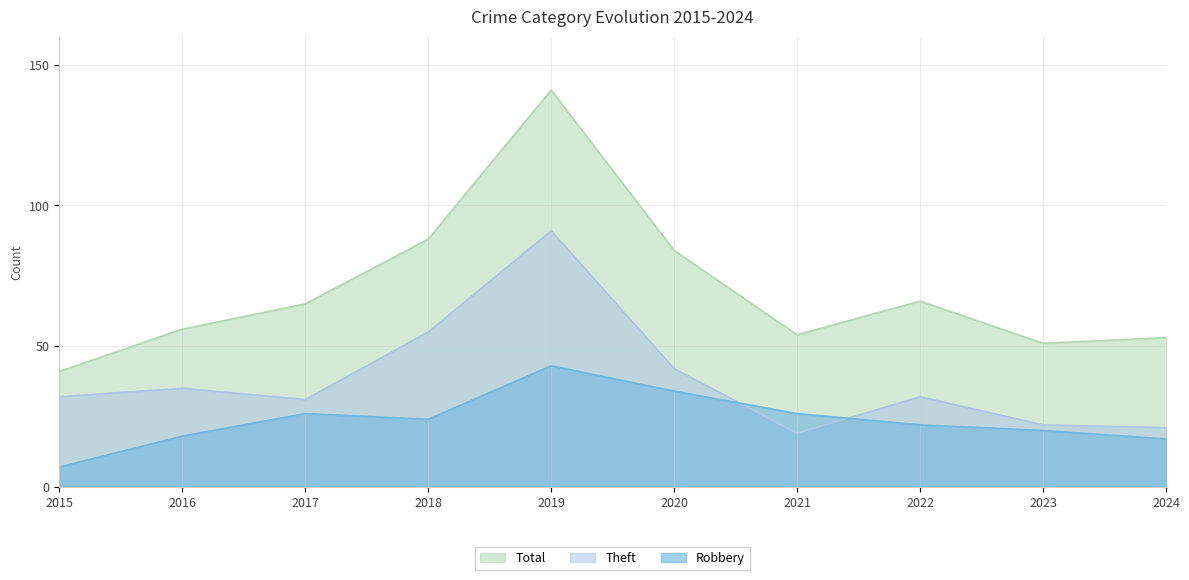

Does the chart have visible grid lines?

Yes